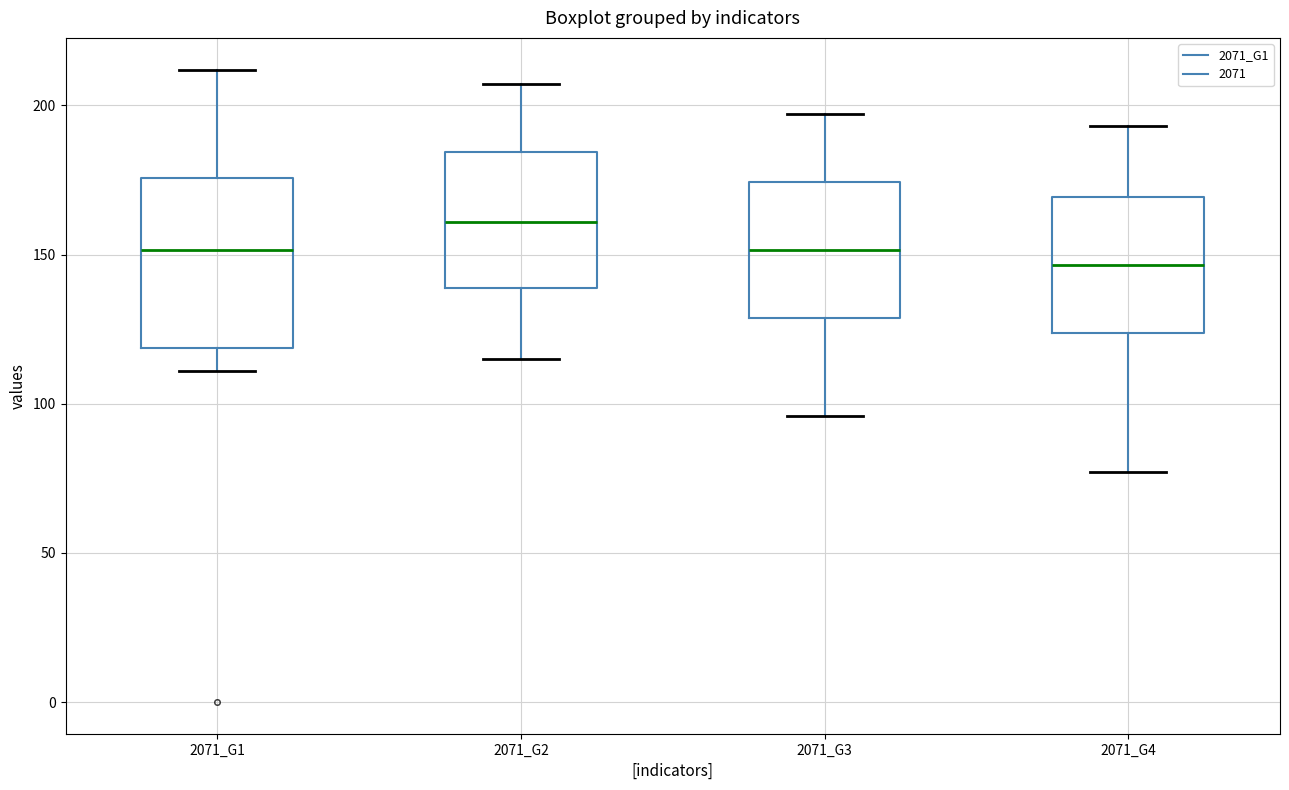

Which box is the tallest, from its lower edge to its upper edge?

2071_G1